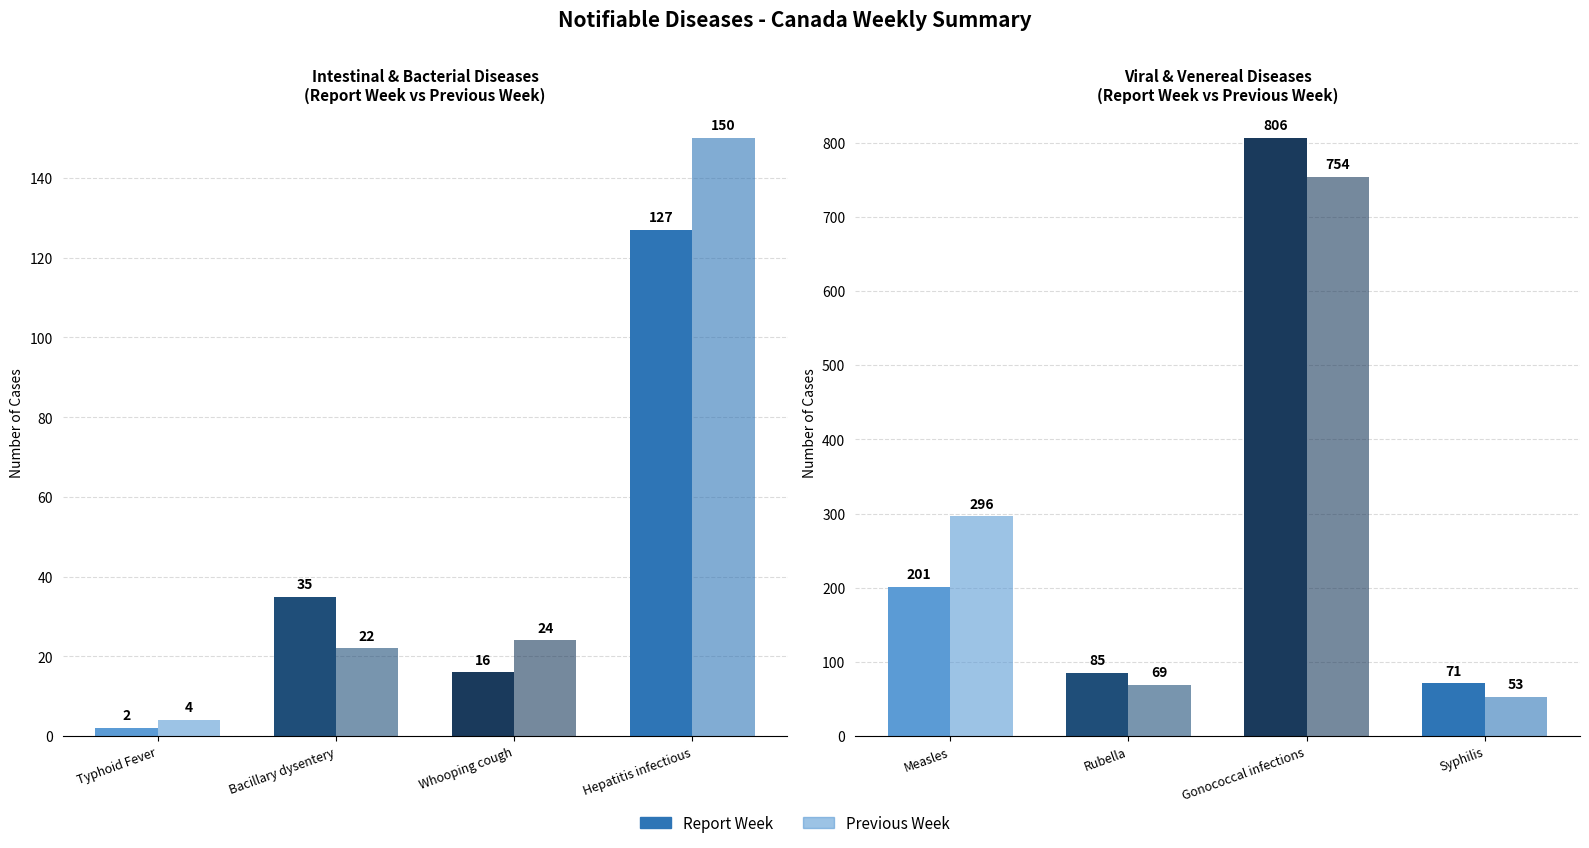

Is the value of Report Week at Syphilis greater than the value of Previous Week at Rubella?

Yes